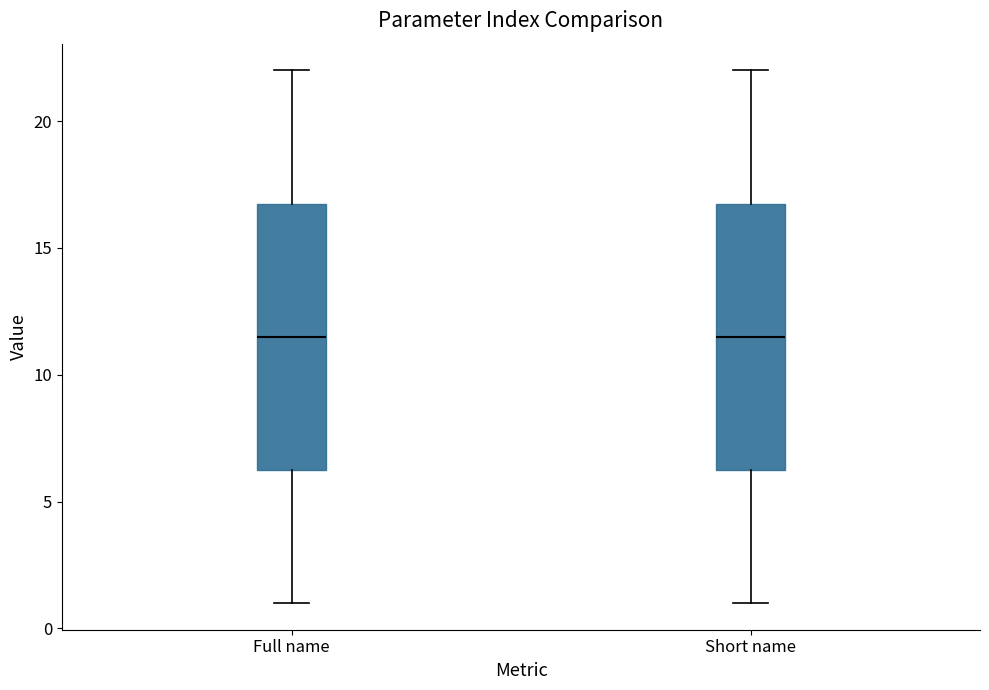

Reading left to right, transcribe this box plot: for each box, give where its median line is, the range the box spans, and where its two whiskers end, as read against the y-axis. The values are not printed on the chart, so give them approximately, as read against the axis.

Full name: median 11.5, box 6.5 to 17.0, whiskers 1.0 to 22.0
Short name: median 11.5, box 6.5 to 17.0, whiskers 1.0 to 22.0